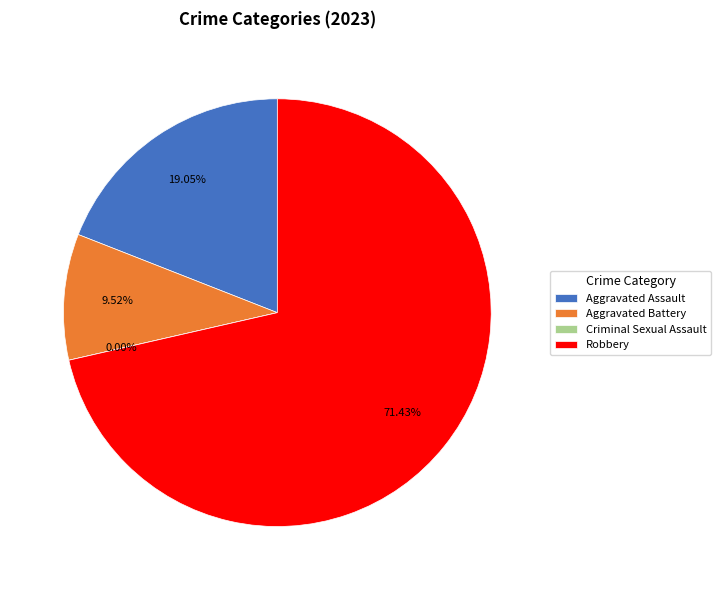

The Aggravated Battery slice represents 22% of the pie. True or false?

False